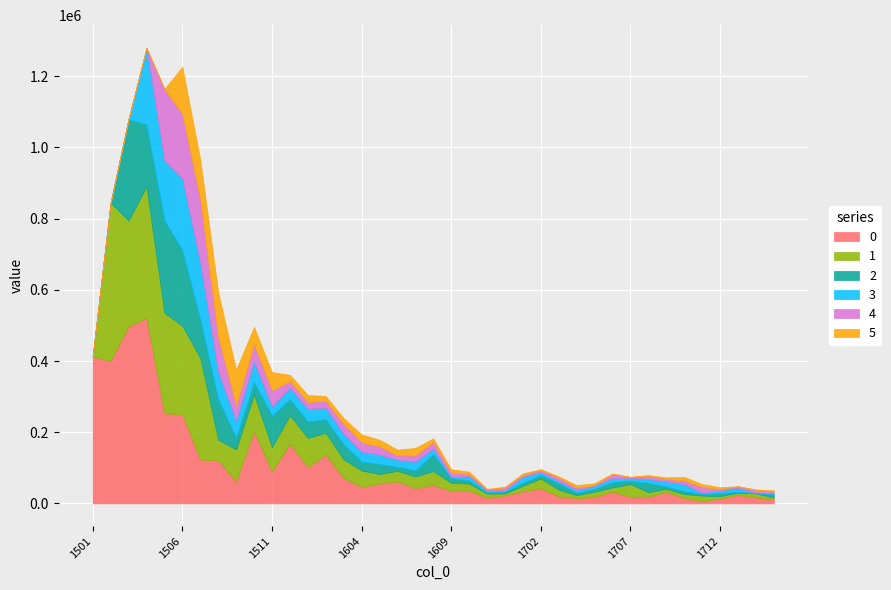

What are all the series names shown in the legend?

0, 1, 2, 3, 4, 5